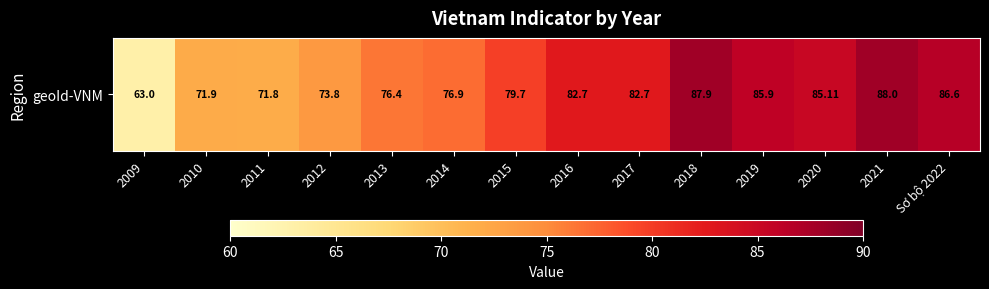

List the labels in order of value, largest first.

2021, 2018, Sơ bộ 2022, 2019, 2020, 2016, 2017, 2015, 2014, 2013, 2012, 2010, 2011, 2009